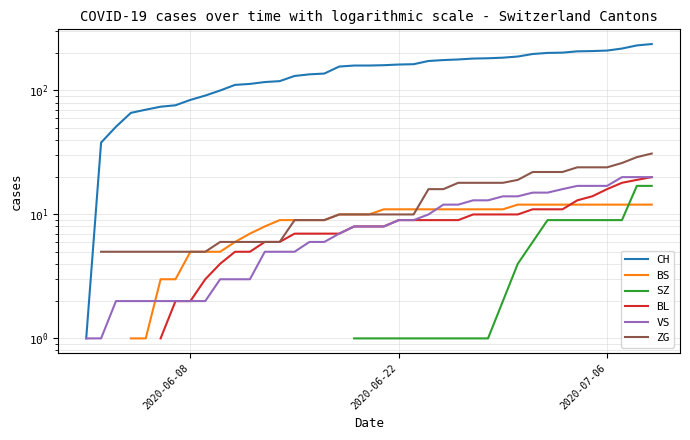

How many values in BL are above zero?

34